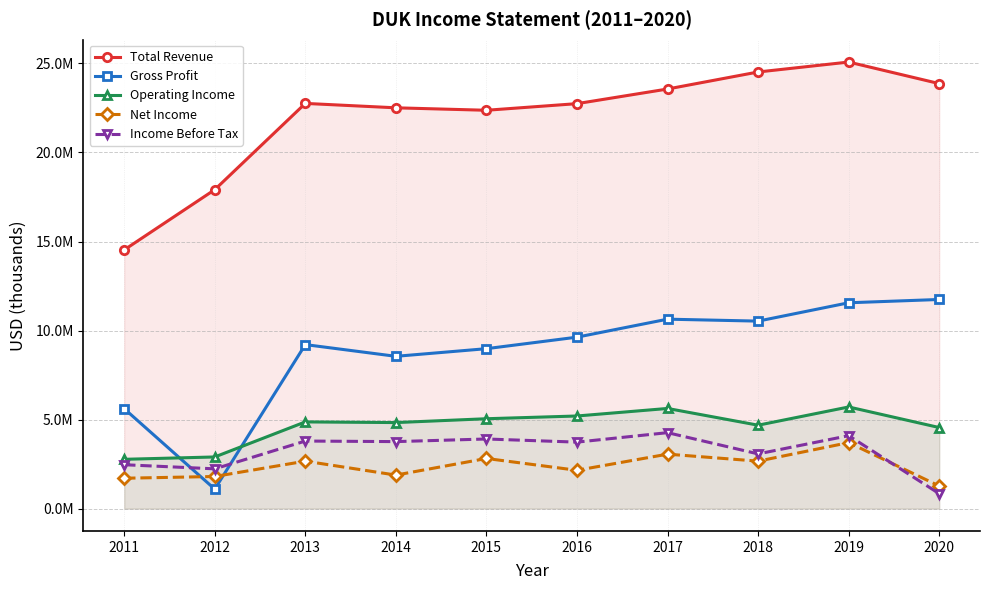

How many times do Gross Profit and Operating Income cross each other?

2